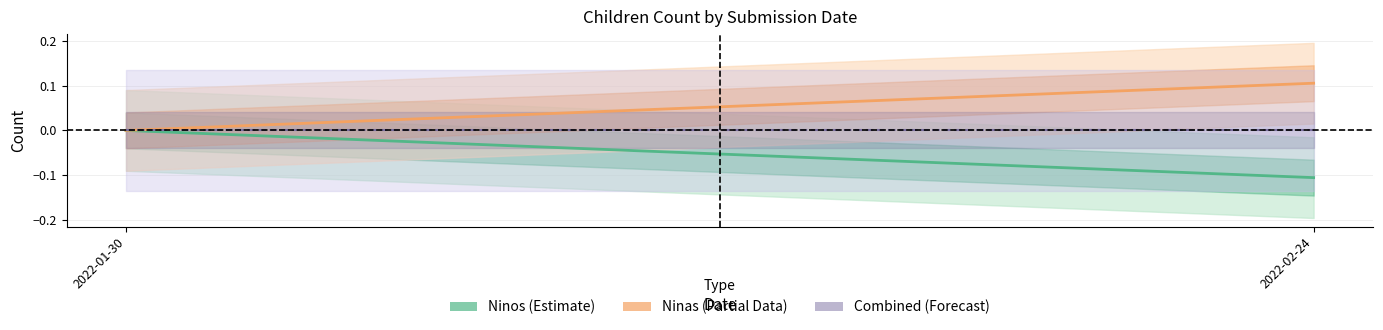

The Ninas (Partial) series shows 0.1 at 2022-02-24. True or false?

True